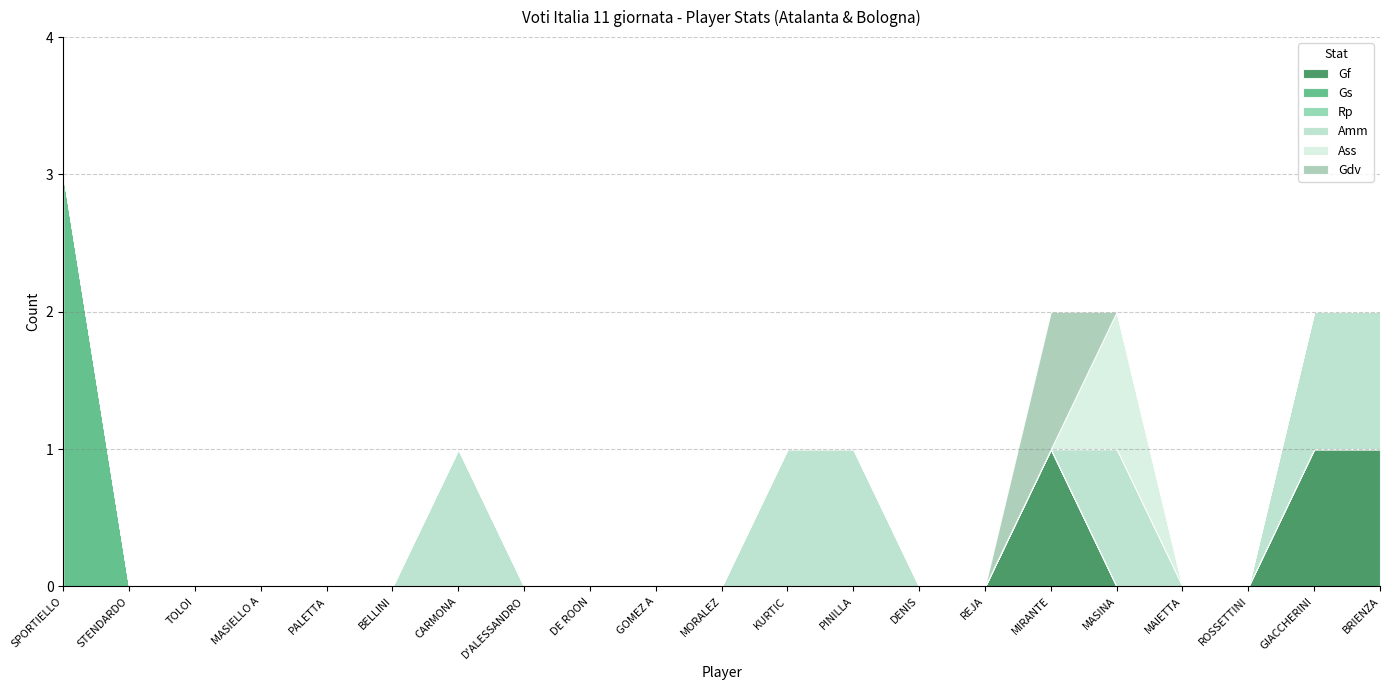

Which label corresponds to the largest value in the chart?

SPORTIELLO